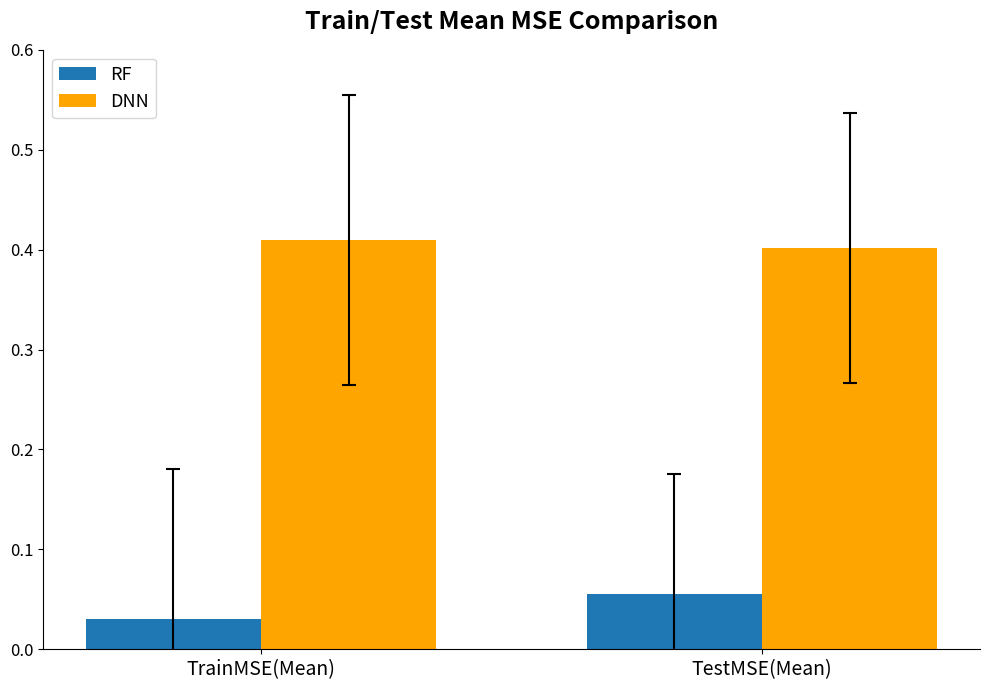

The value of DNN at TestMSE(Mean) is 0.3. True or false?

False